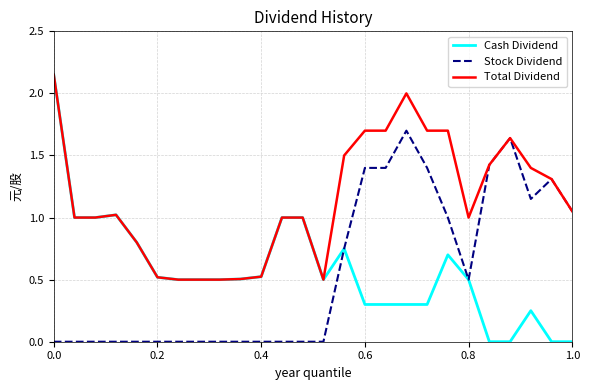

Which series has the largest range (max minus min)?

Cash Dividend